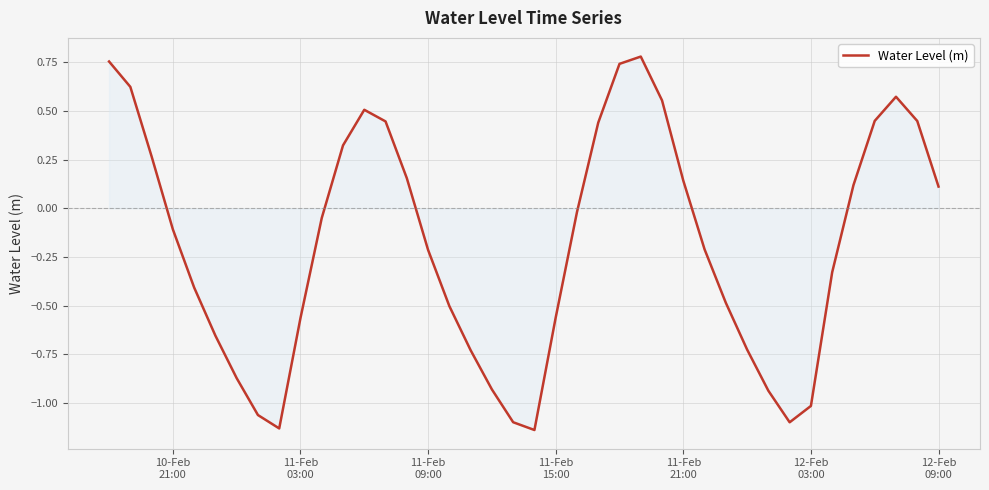

What is the difference between the maximum and minimum values?

1.9